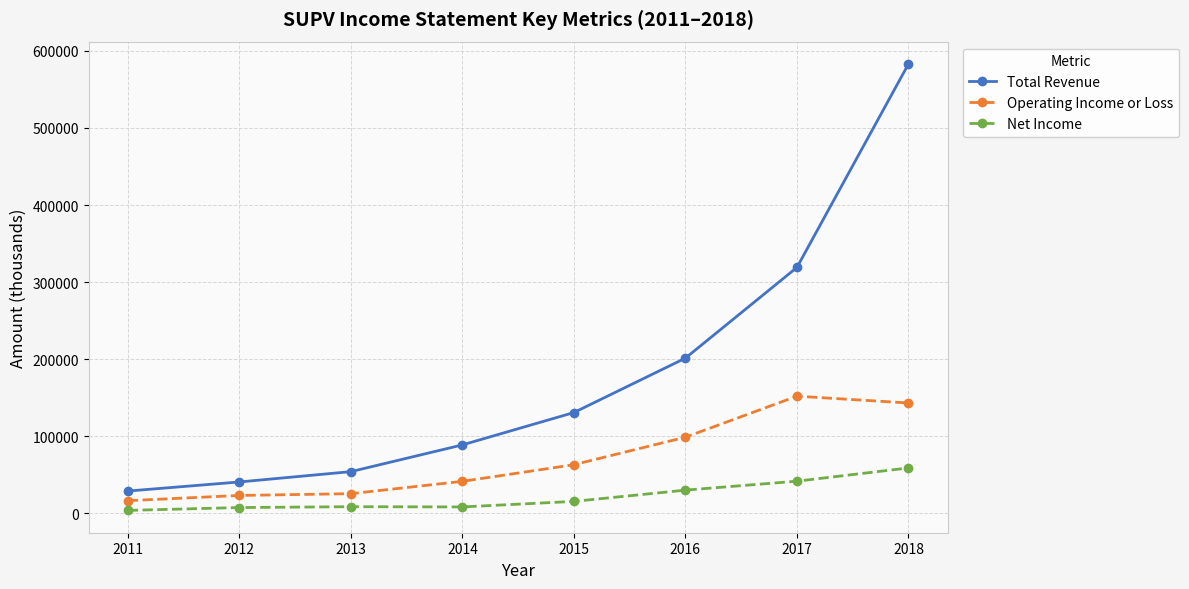

At which label does Total Revenue reach its minimum?

2011